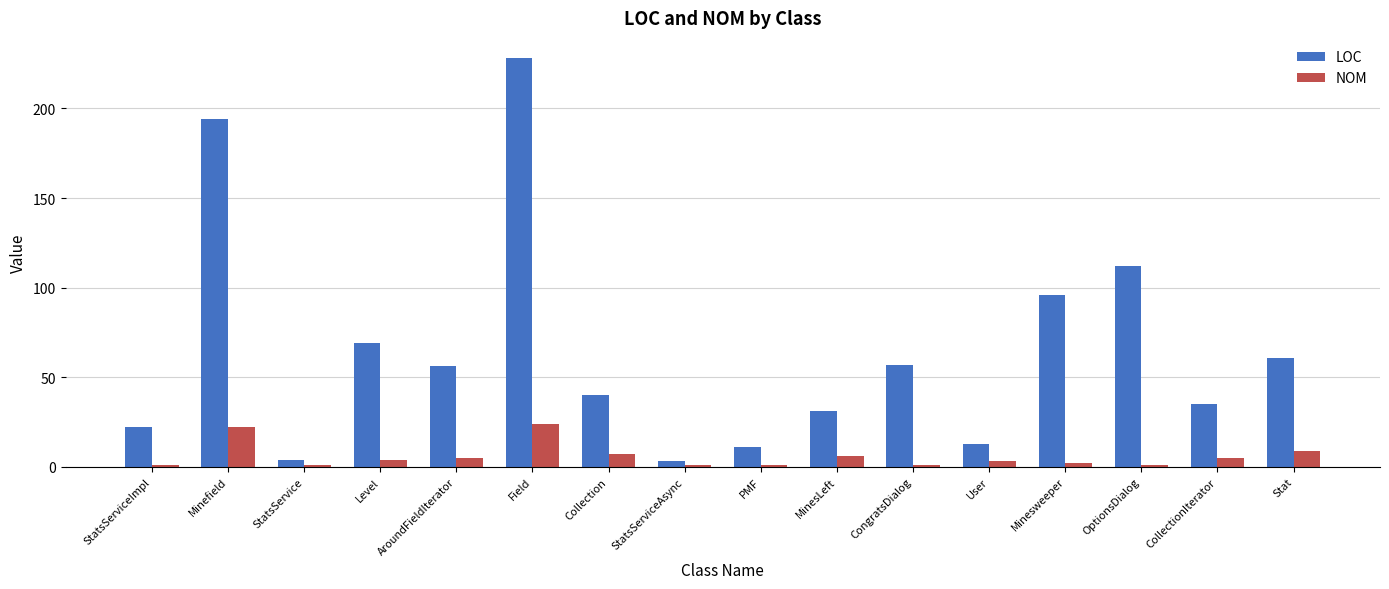

Reading left to right, extract all data points from this chart.

LOC: 22	194	4	69	56	228	40	3	11	31	57	13	96	112	35	61
NOM: 1	22	1	4	5	24	7	1	1	6	1	3	2	1	5	9